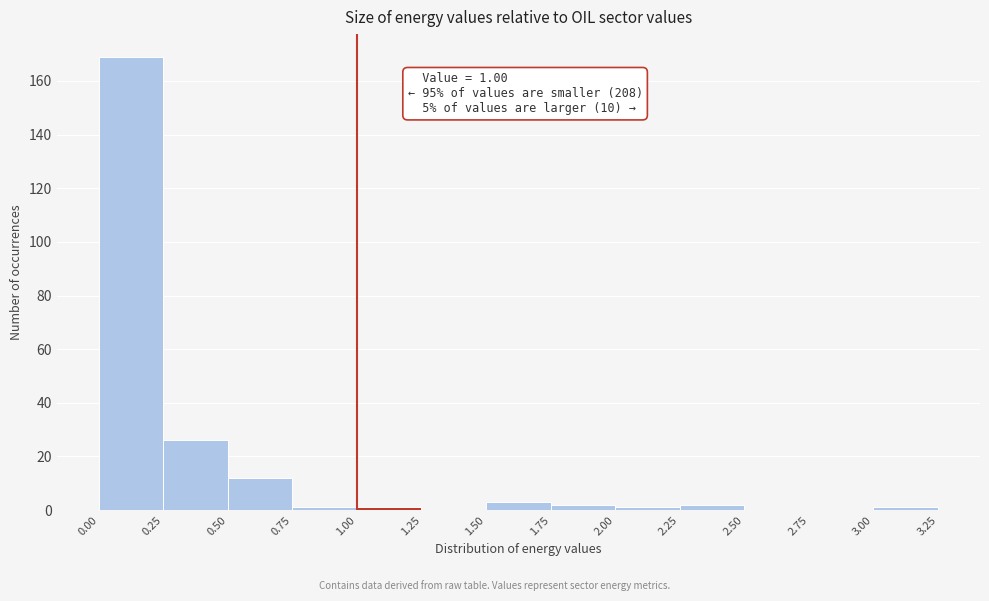

Over which range of the x-axis is the bar tallest?

0.00 to 0.25